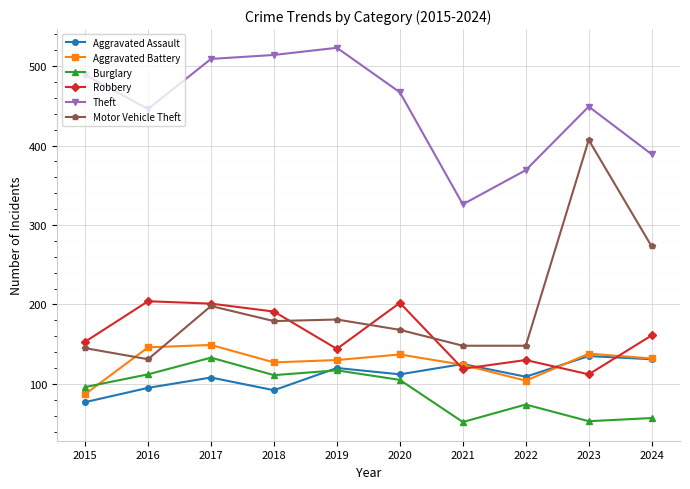

Is the value of Burglary at 2018 greater than the value of Theft at 2017?

No